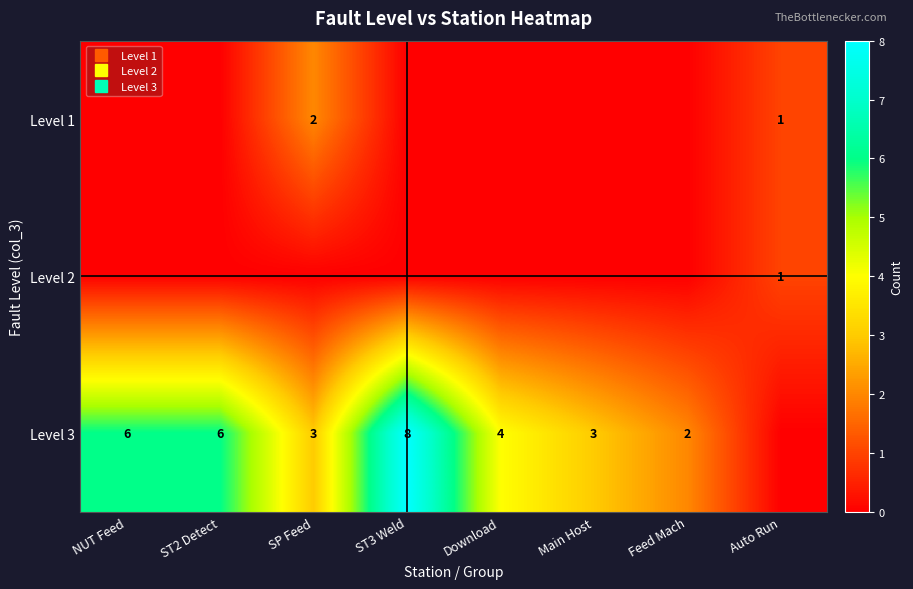

At which category is the sum across all series the highest?

ST3 Weld